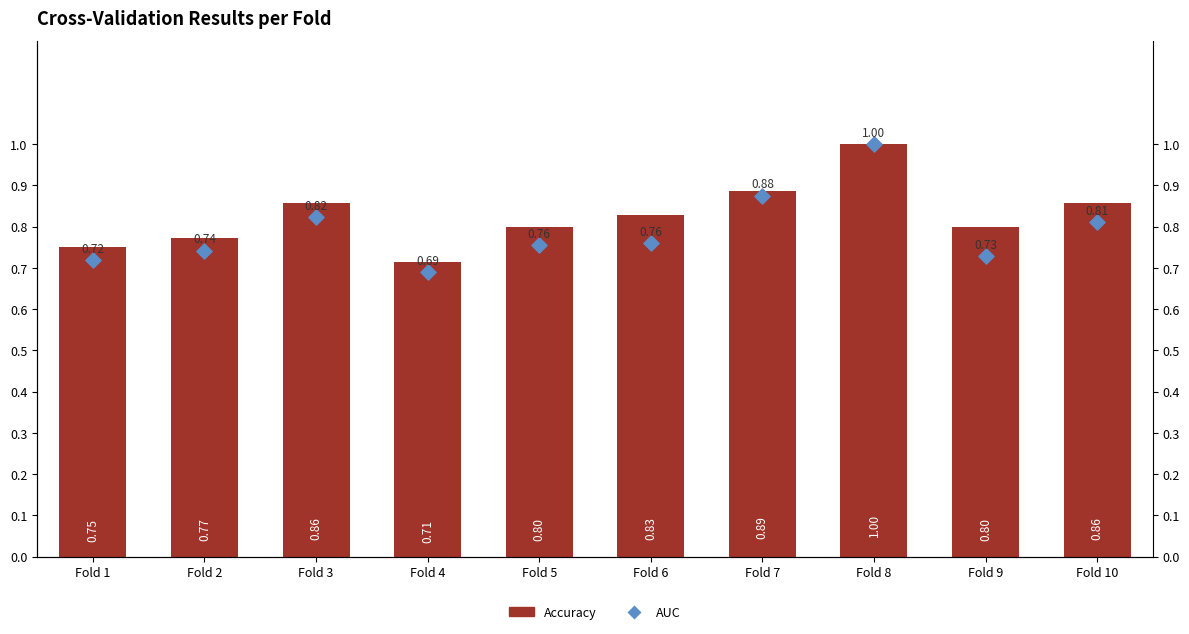

What is the total value across all series at Fold 10?

1.7